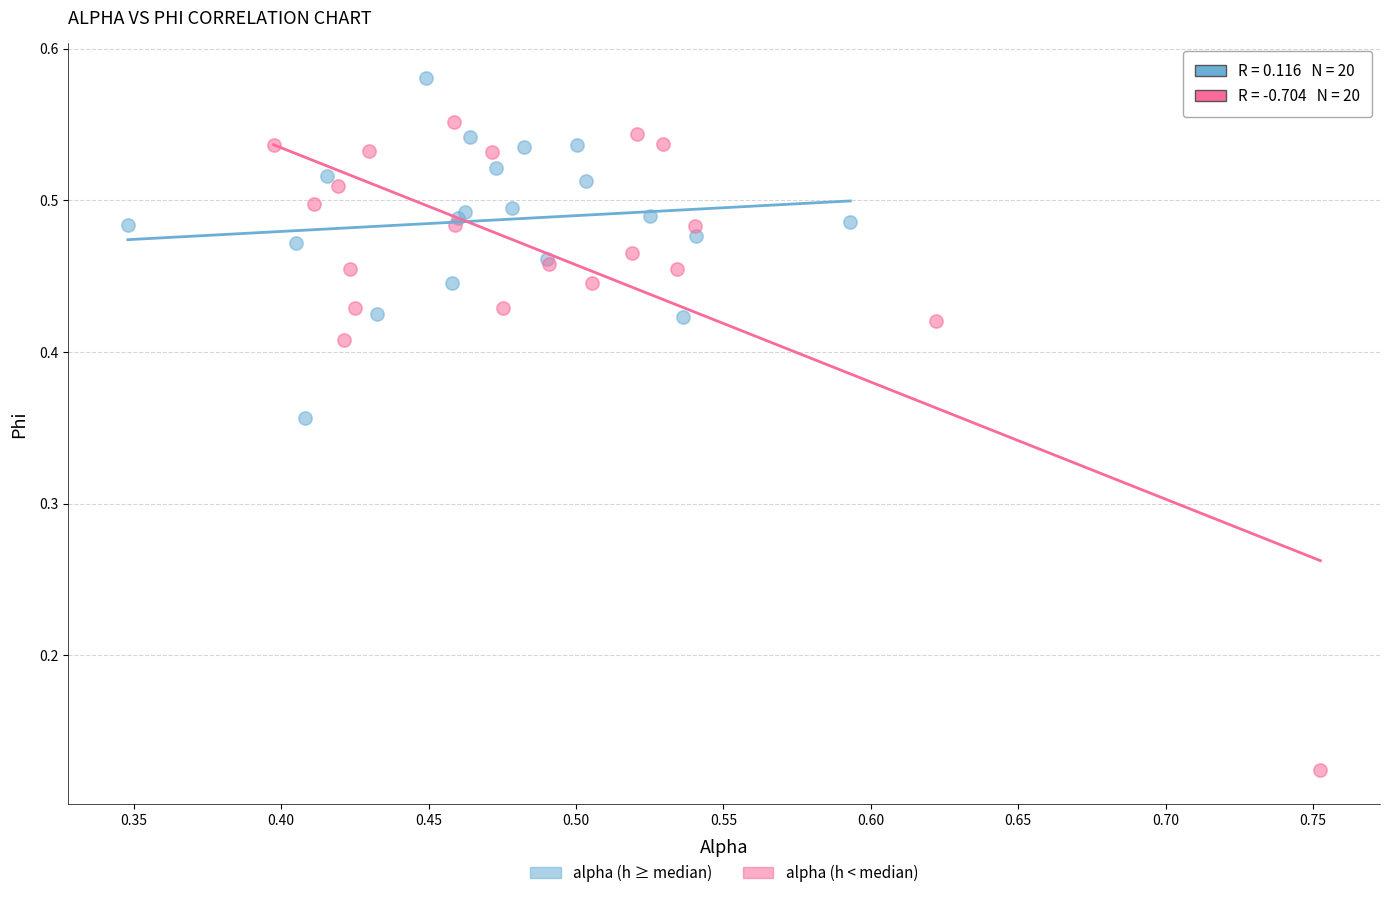

Which series reaches the minimum Y coordinate?

alpha (h < median)